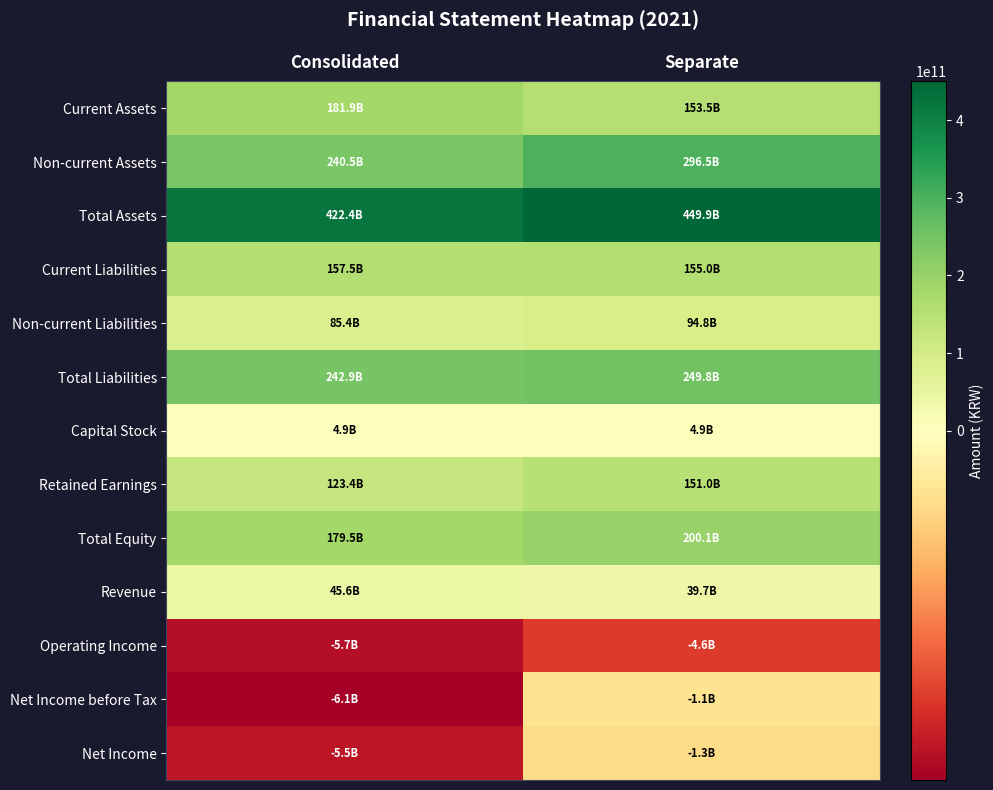

Rank the series at Consolidated from lowest to highest value.

Net Income before Tax, Operating Income, Net Income, Capital Stock, Revenue, Non-current Liabilities, Retained Earnings, Current Liabilities, Total Equity, Current Assets, Non-current Assets, Total Liabilities, Total Assets